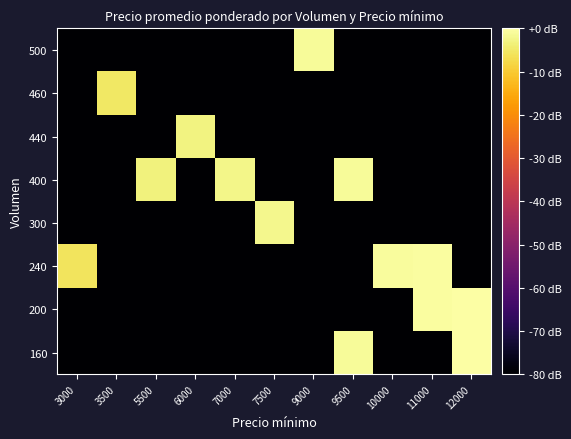

Reading left to right, list all the values displayed in this chart.

160: 3000=-80.0	3500=-80.0	5500=-80.0	6000=-80.0	7000=-80.0	7500=-80.0	9000=-80.0	9500=-1.1	10000=-80.0	11000=-80.0	12000=0.0
200: 3000=-80.0	3500=-80.0	5500=-80.0	6000=-80.0	7000=-80.0	7500=-80.0	9000=-80.0	9500=-80.0	10000=-80.0	11000=-0.4	12000=0.0
240: 3000=-5.9	3500=-80.0	5500=-80.0	6000=-80.0	7000=-80.0	7500=-80.0	9000=-80.0	9500=-80.0	10000=-0.8	11000=-0.4	12000=-80.0
300: 3000=-80.0	3500=-80.0	5500=-80.0	6000=-80.0	7000=-80.0	7500=-2.1	9000=-80.0	9500=-80.0	10000=-80.0	11000=-80.0	12000=-80.0
400: 3000=-80.0	3500=-80.0	5500=-3.4	6000=-80.0	7000=-2.4	7500=-80.0	9000=-80.0	9500=-1.1	10000=-80.0	11000=-80.0	12000=-80.0
440: 3000=-80.0	3500=-80.0	5500=-80.0	6000=-2.8	7000=-80.0	7500=-80.0	9000=-80.0	9500=-80.0	10000=-80.0	11000=-80.0	12000=-80.0
460: 3000=-80.0	3500=-5.2	5500=-80.0	6000=-80.0	7000=-80.0	7500=-80.0	9000=-80.0	9500=-80.0	10000=-80.0	11000=-80.0	12000=-80.0
500: 3000=-80.0	3500=-80.0	5500=-80.0	6000=-80.0	7000=-80.0	7500=-80.0	9000=-1.2	9500=-80.0	10000=-80.0	11000=-80.0	12000=-80.0